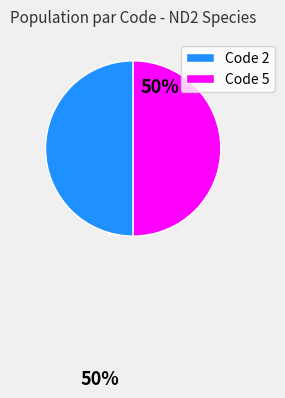

True or false: Code 5 accounts for 50% of the total.

True